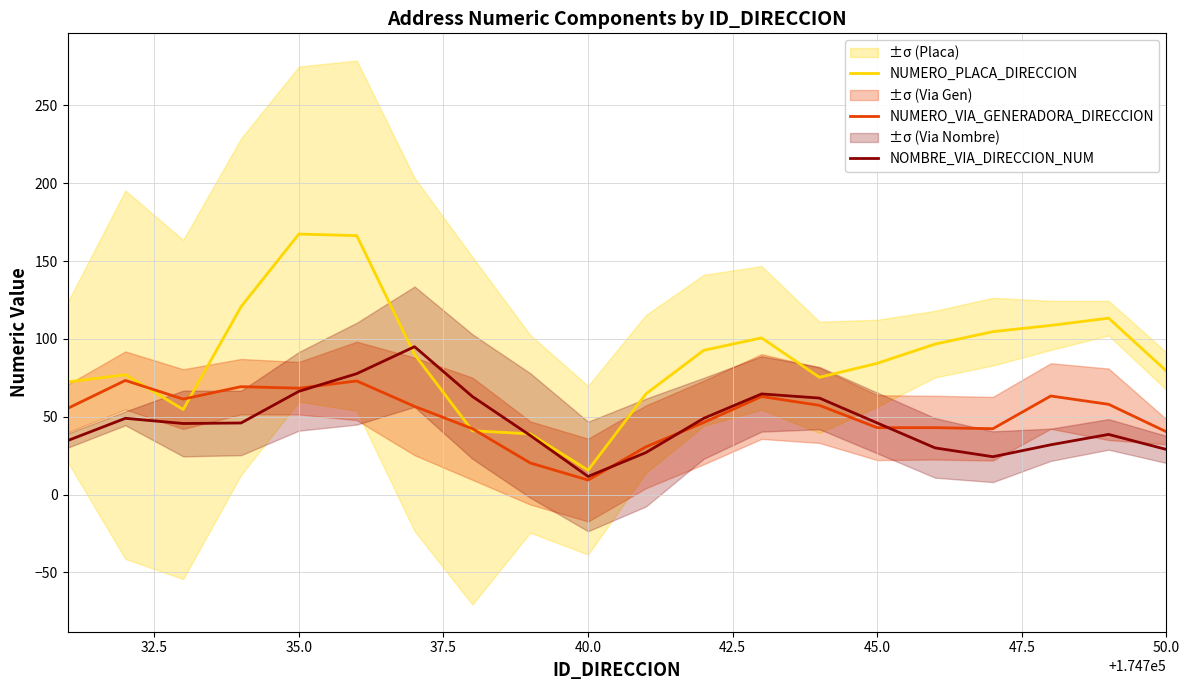

The value of NUMERO_VIA_GENERADORA_DIRECCION at 18 is 91.4. True or false?

False